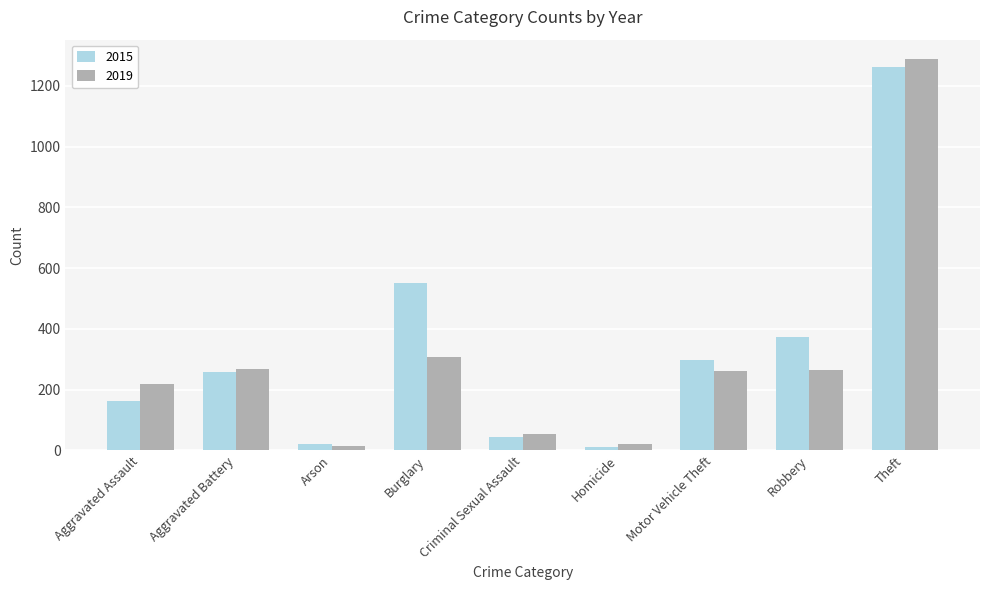

Which series has the largest total across all categories?

2015